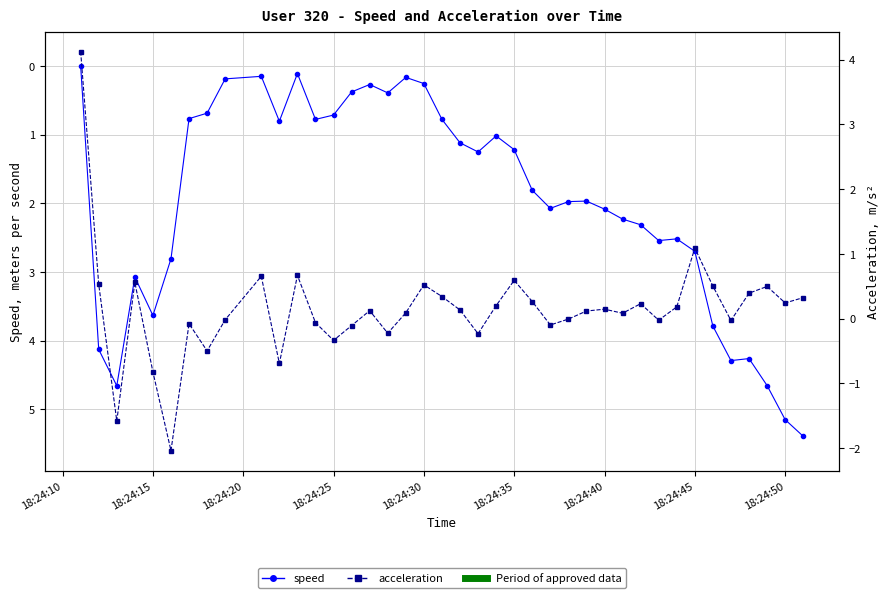

How many intersections are there between acceleration and speed?

7